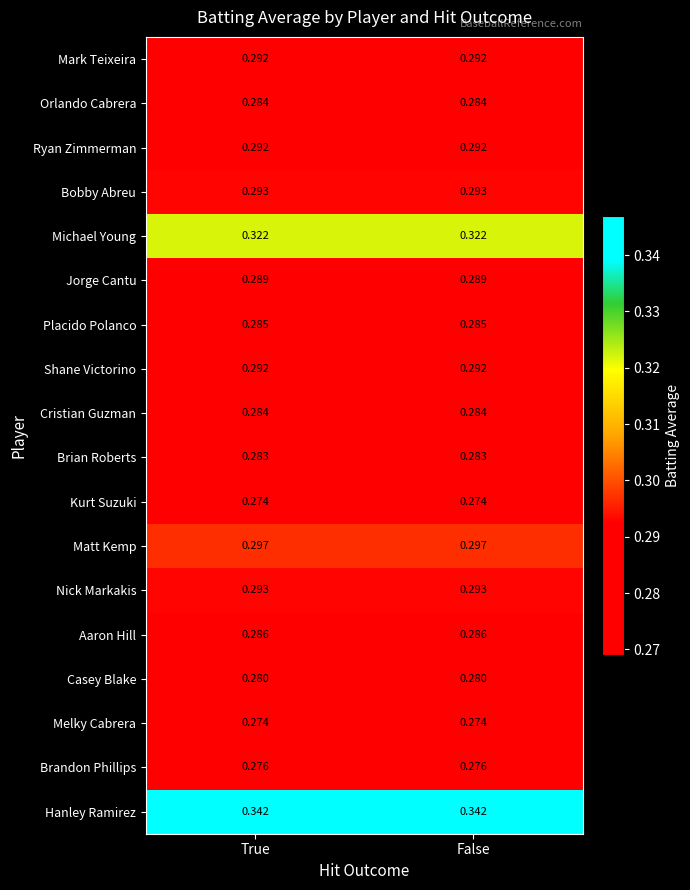

Which series has the largest total across all categories?

Hanley Ramirez